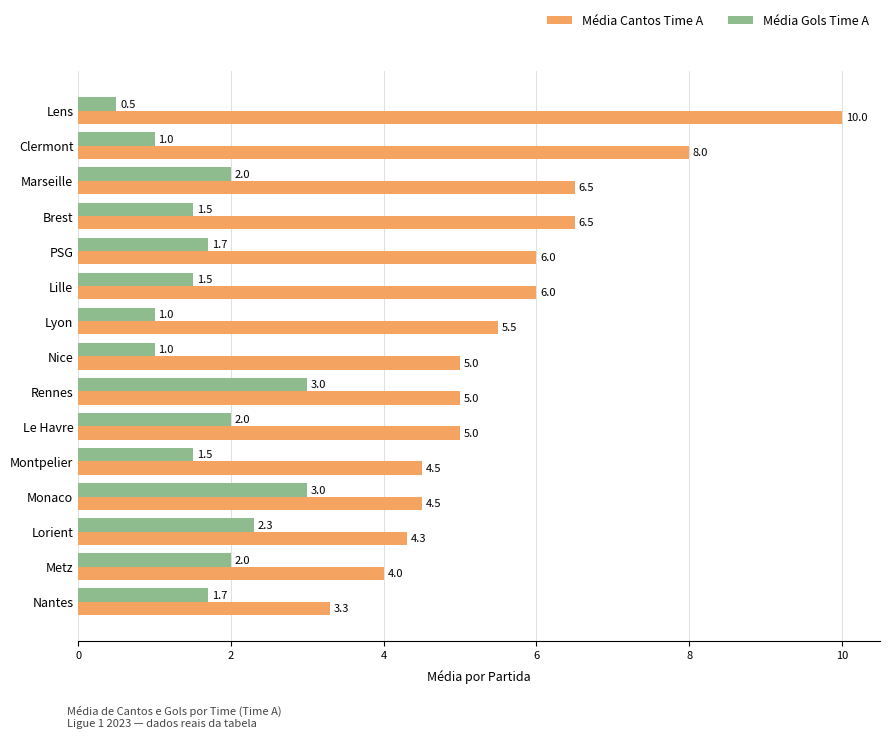

List the series in order of their peak value, lowest first.

Média Gols Time A, Média Cantos Time A